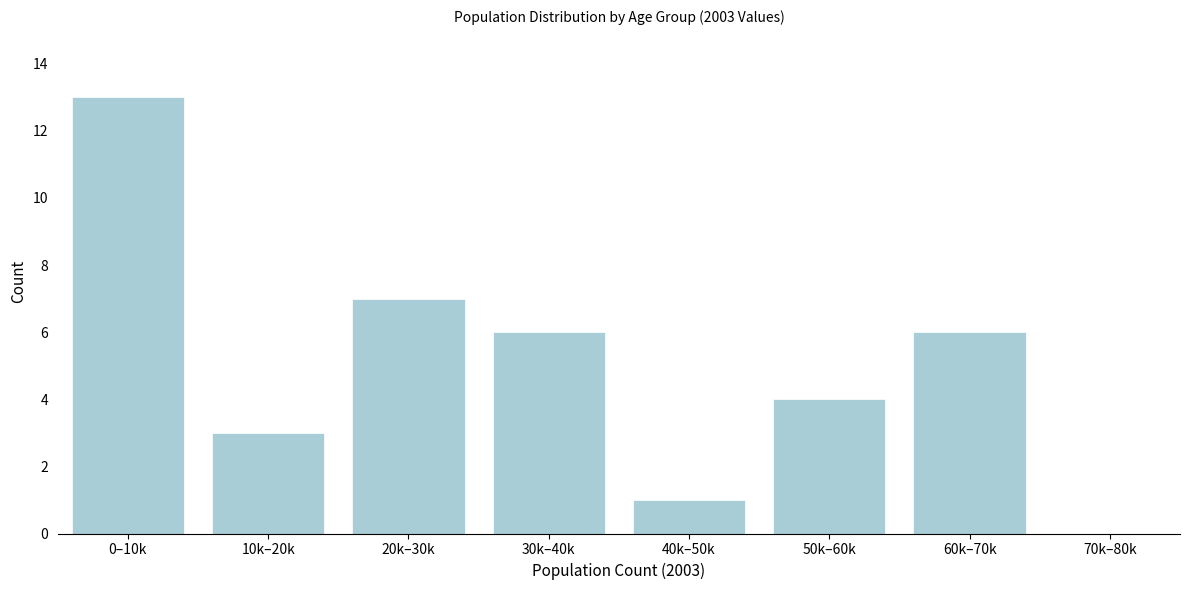

Reading left to right, transcribe all the data shown in this chart.

0–10k=13	10k–20k=3	20k–30k=7	30k–40k=6	40k–50k=1	50k–60k=4	60k–70k=6	70k–80k=0